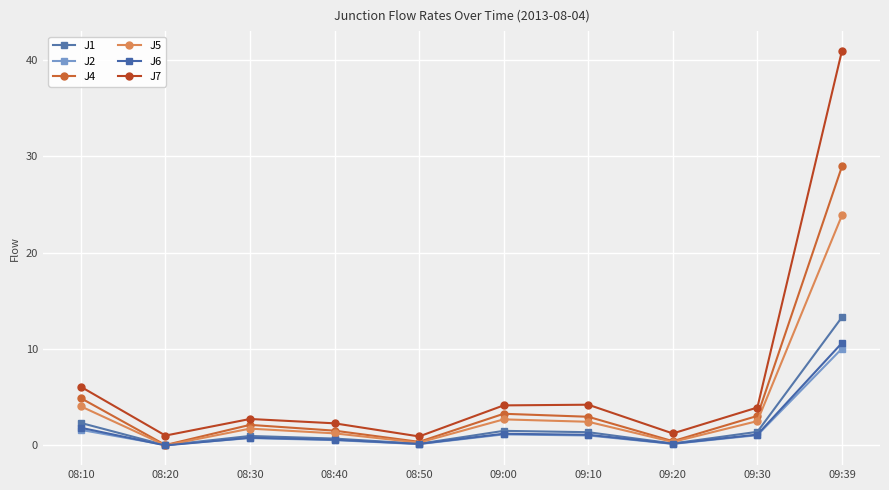

List the labels in order of J2 value, largest first.

09:39, 08:10, 09:00, 09:30, 09:10, 08:30, 08:40, 09:20, 08:50, 08:20